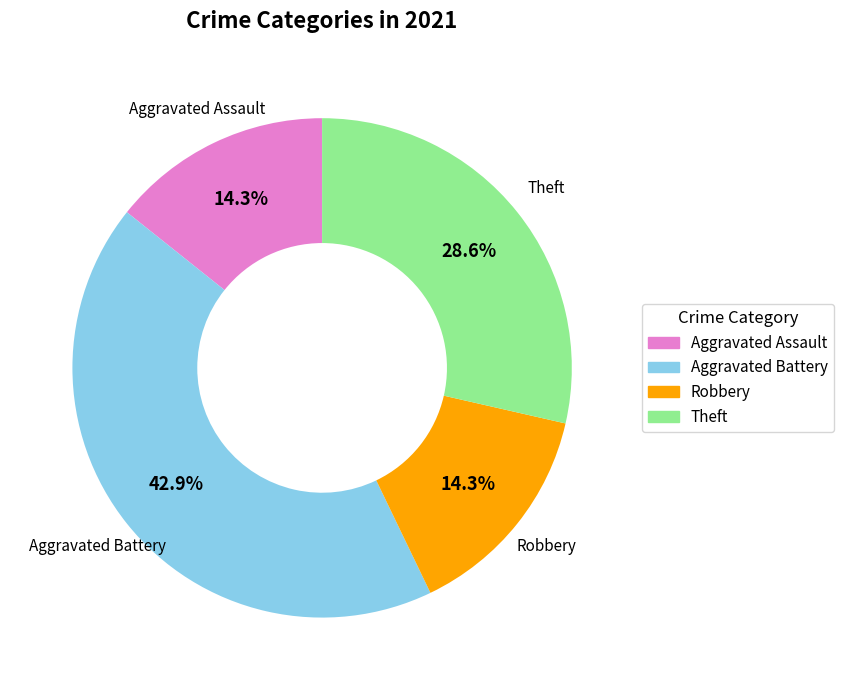

Combined, do Robbery and Aggravated Assault account for over 50%?

No